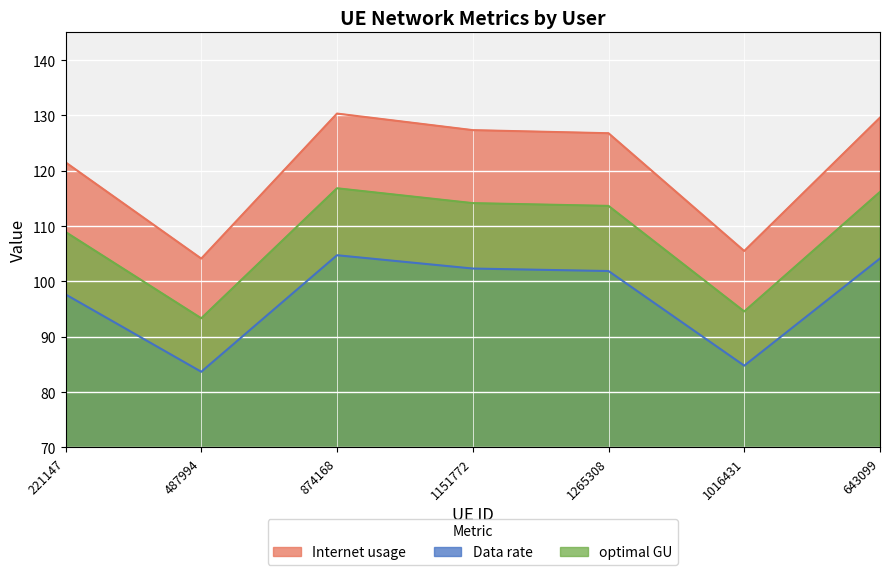

True or false: Data rate and optimal GU cross at least once.

False